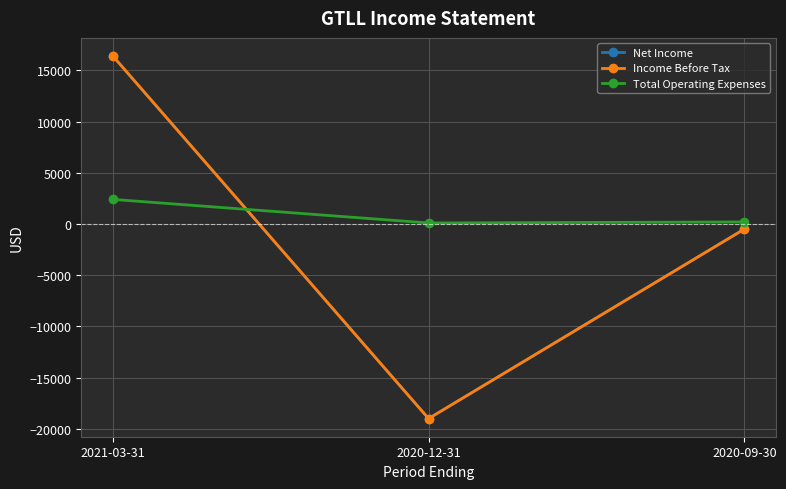

True or false: Income Before Tax has a value of -808 at 2020-09-30.

False